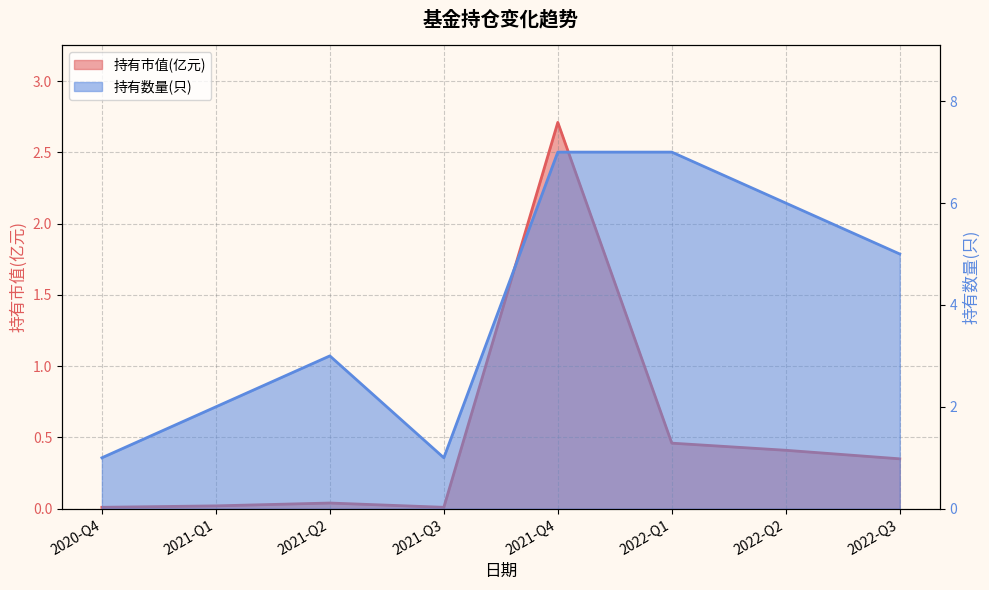

True or false: 持有数量(只) and 持有市值(亿元) cross at least once.

False